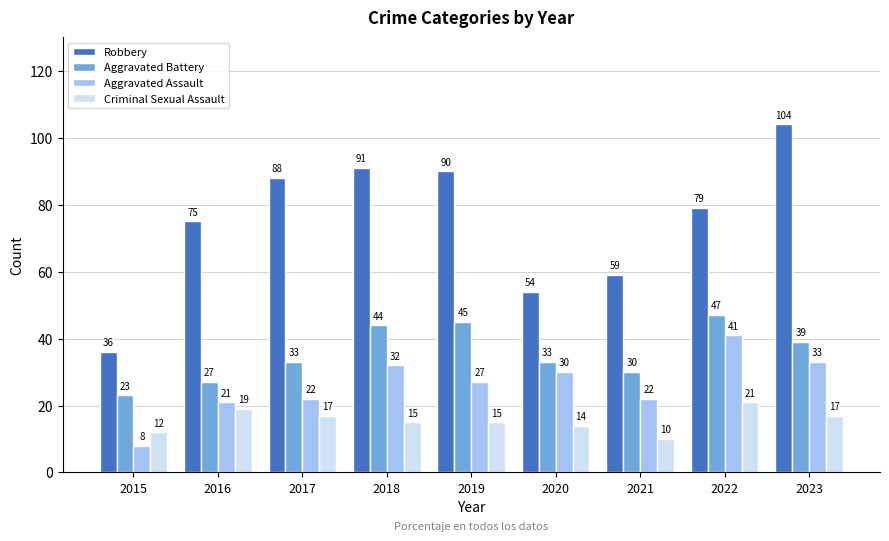

At which label is Robbery closest to 70?

2016